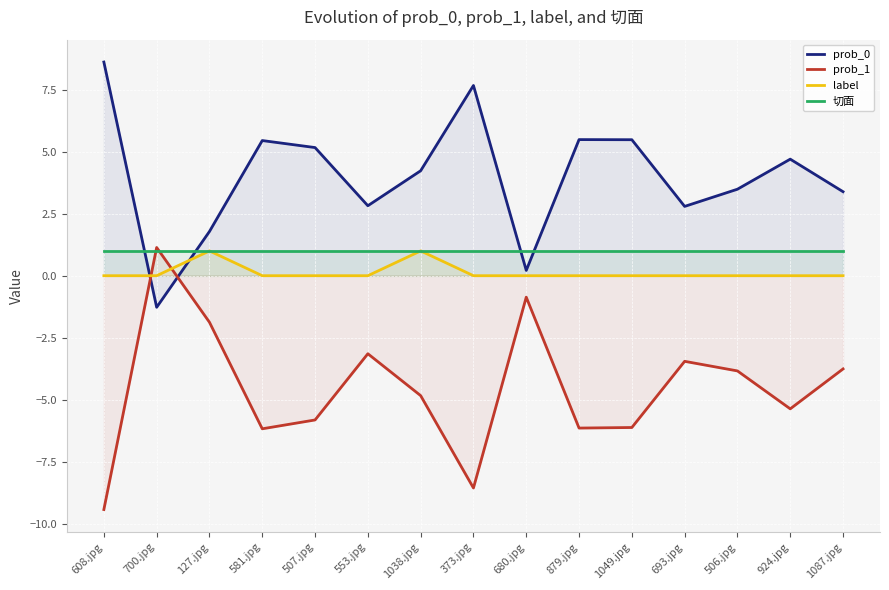

True or false: label has more than 2 points higher than both neighbors.

False